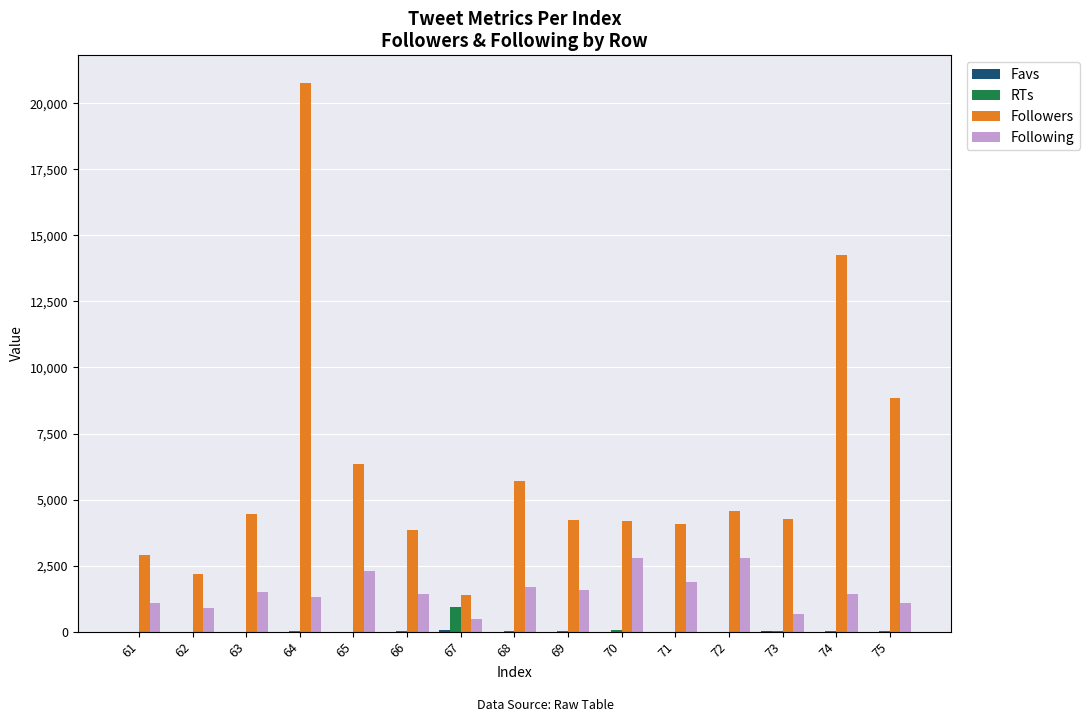

What is the average value of the Following series?

1525.4